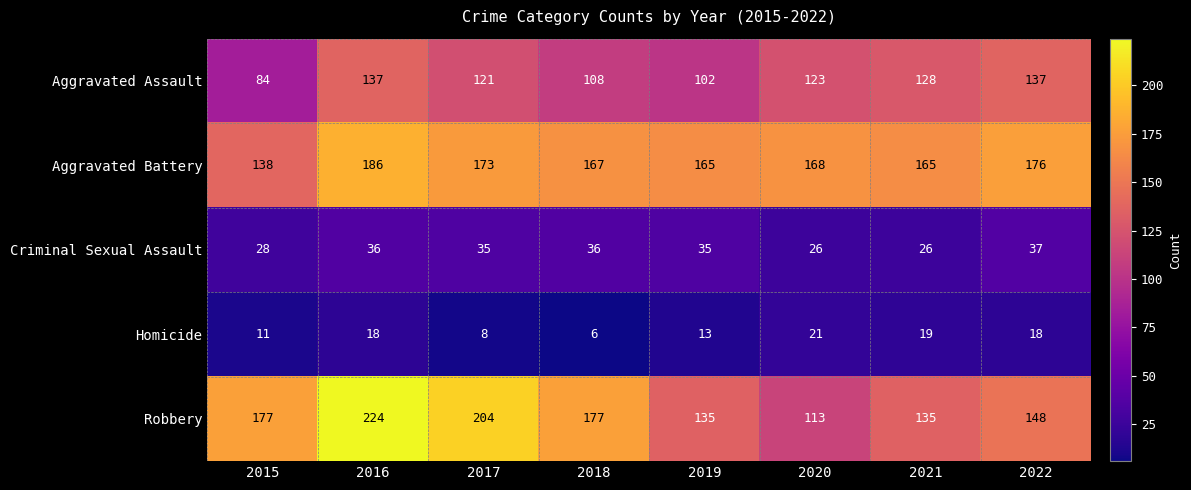

Rank the series at 2019 from lowest to highest value.

Homicide, Criminal Sexual Assault, Aggravated Assault, Robbery, Aggravated Battery